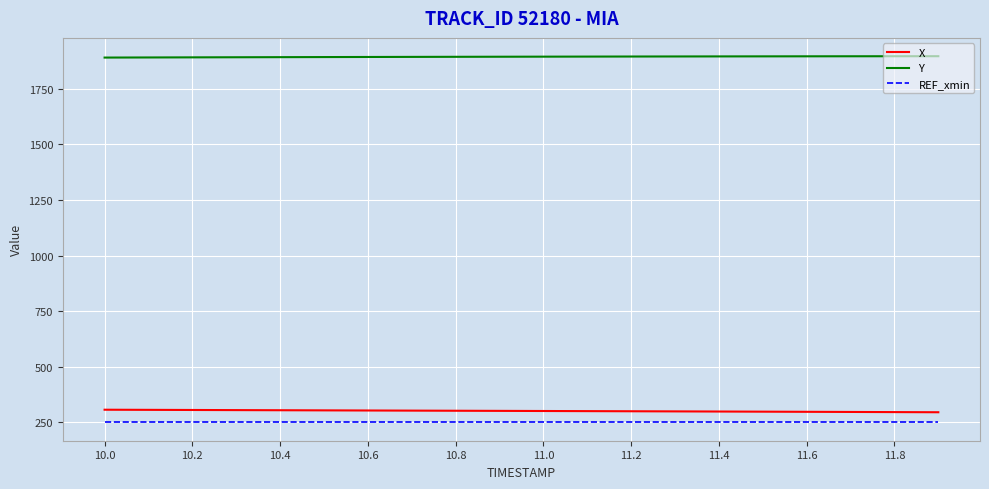

What is the lowest value of the X series?

294.9